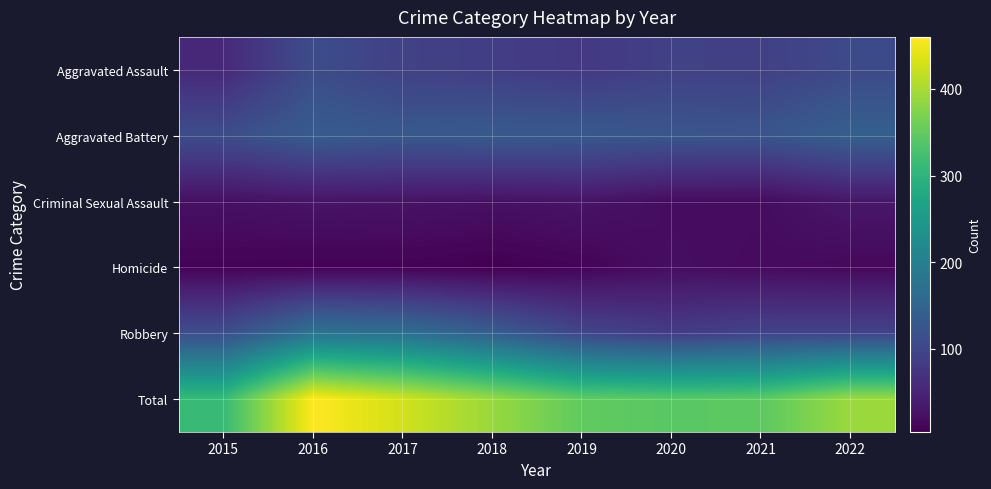

Reading right to left, extract all data points from this chart.

Aggravated Assault: 2022=106	2021=90	2020=92	2019=80	2018=88	2017=92	2016=110	2015=57
Aggravated Battery: 2022=143	2021=124	2020=126	2019=131	2018=133	2017=130	2016=136	2015=111
Criminal Sexual Assault: 2022=33	2021=19	2020=19	2019=29	2018=25	2017=28	2016=29	2015=24
Homicide: 2022=14	2021=17	2020=21	2019=9	2018=4	2017=7	2016=7	2015=8
Robbery: 2022=96	2021=96	2020=85	2019=100	2018=140	2017=171	2016=178	2015=113
Total: 2022=392	2021=346	2020=343	2019=349	2018=390	2017=428	2016=460	2015=313